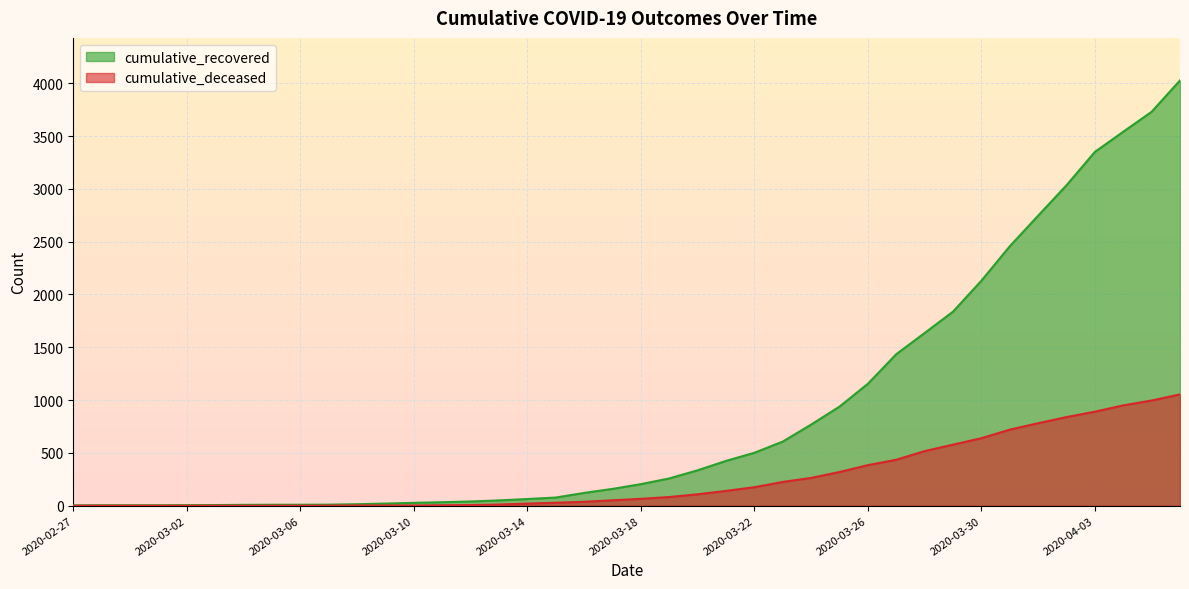

What is the label of the 13th point from the right?

2020-03-25